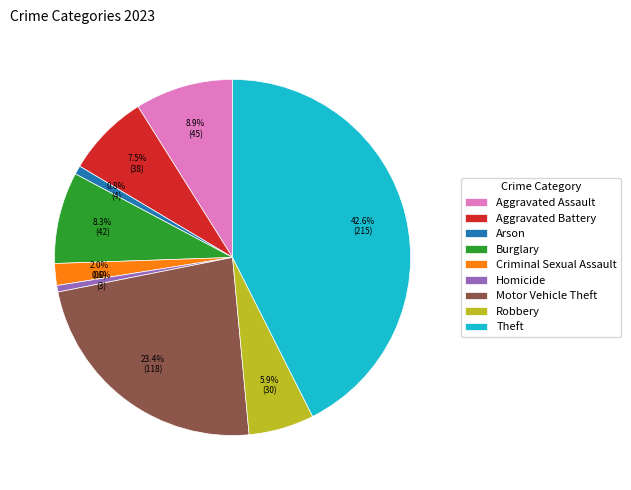

What percentage is the Robbery slice, to the nearest percent?

6%